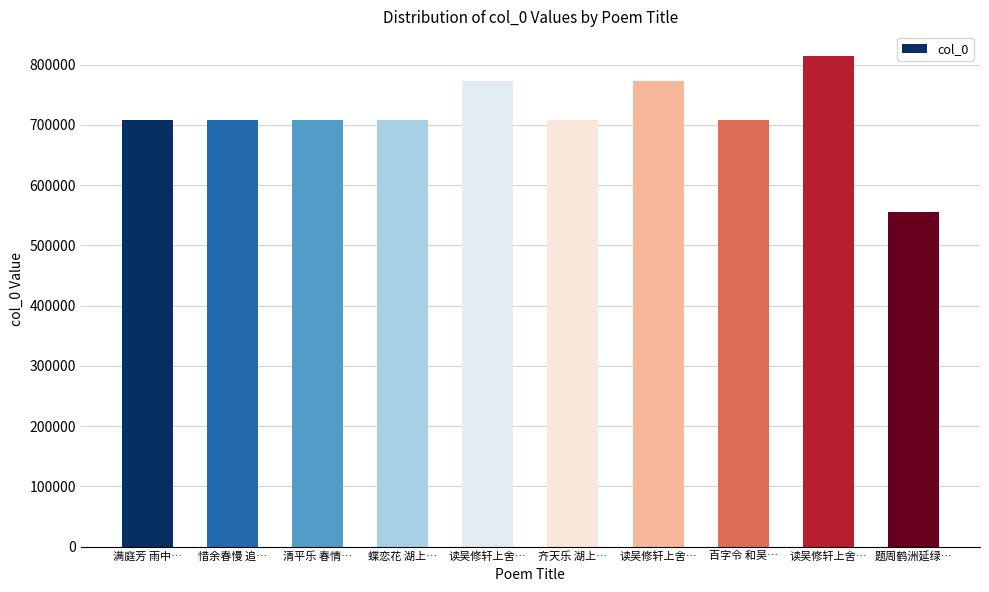

List the labels in order of value, smallest first.

题周鹤洲延绿…, 蝶恋花 湖上…, 清平乐 春情…, 满庭芳 雨中…, 百字令 和吴…, 惜余春慢 追…, 齐天乐 湖上…, 读吴修轩上舍…, 读吴修轩上舍…, 读吴修轩上舍…